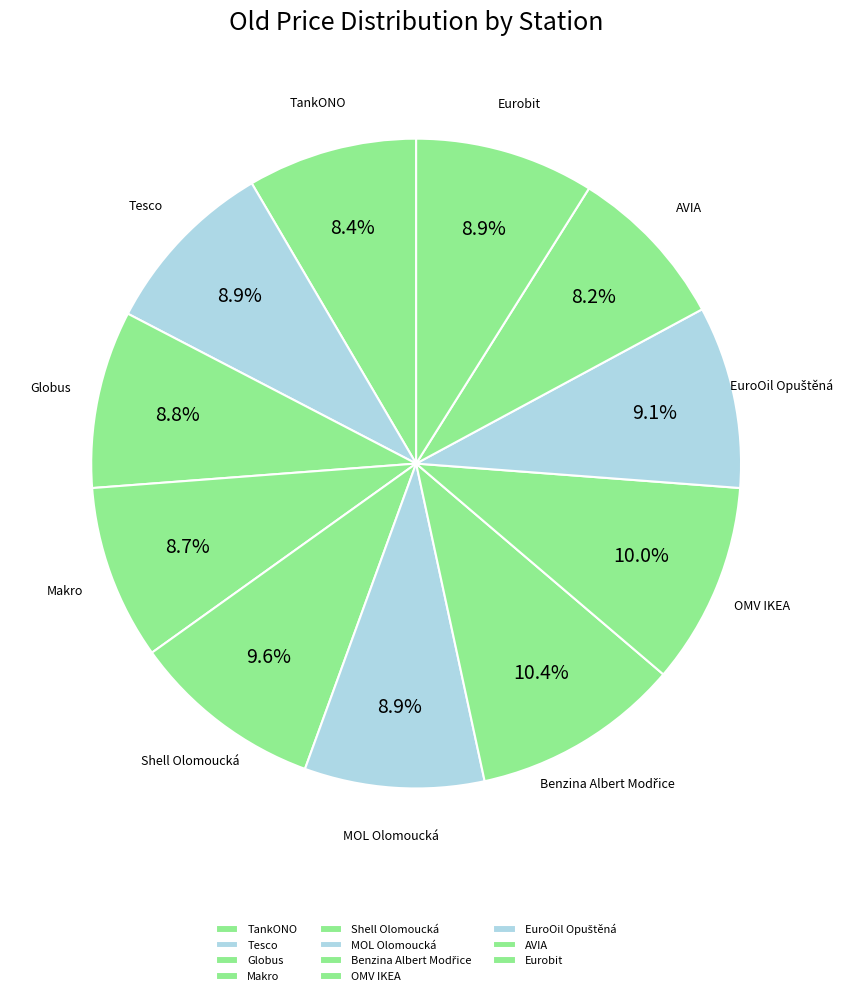

What is the largest slice in the pie chart?

Benzina Albert Modřice